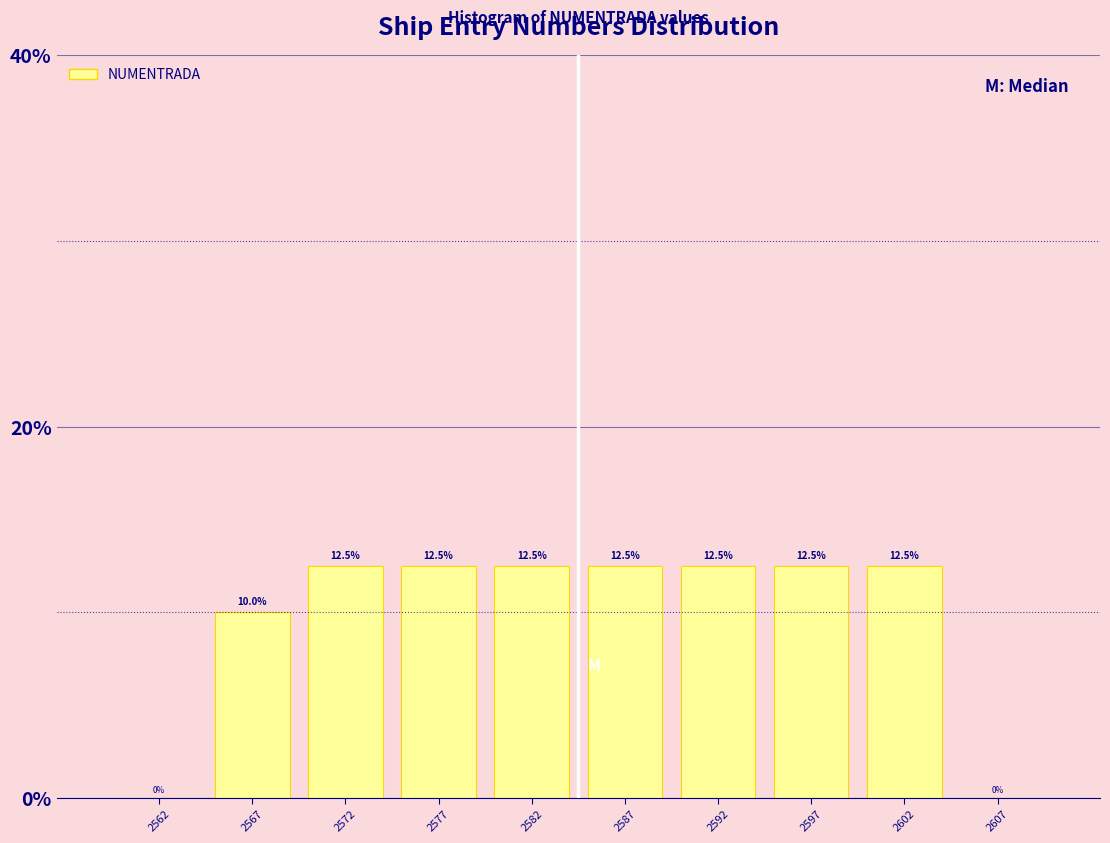

What is the height of the bar covering 2595 to 2600 on the x-axis?

12.5